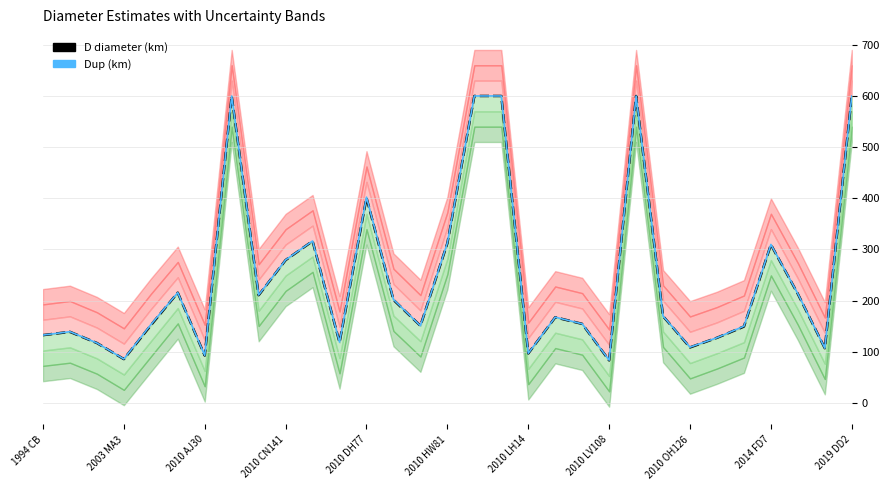

Reading left to right, list all the values displayed in this chart.

D (diameter): 132.3	138.7	116.9	85.4	151.6	215.3	92.4	600.0	210.4	279.1	316.2	118.1	400.9	201.3	150.6	312.2	600.0	600.0	96.5	167.2	154.3	82.9	600.0	169.3	108.3	127.1	149.1	309.3	212.9	106.7	600.0
Dup: 132.4	139.0	117.0	85.6	152.8	215.4	92.5	600.0	210.8	279.4	316.4	118.5	402.1	202.1	150.6	312.7	600.0	600.0	96.7	167.4	154.4	83.3	600.0	169.5	108.8	127.2	149.8	309.6	213.2	106.8	600.0